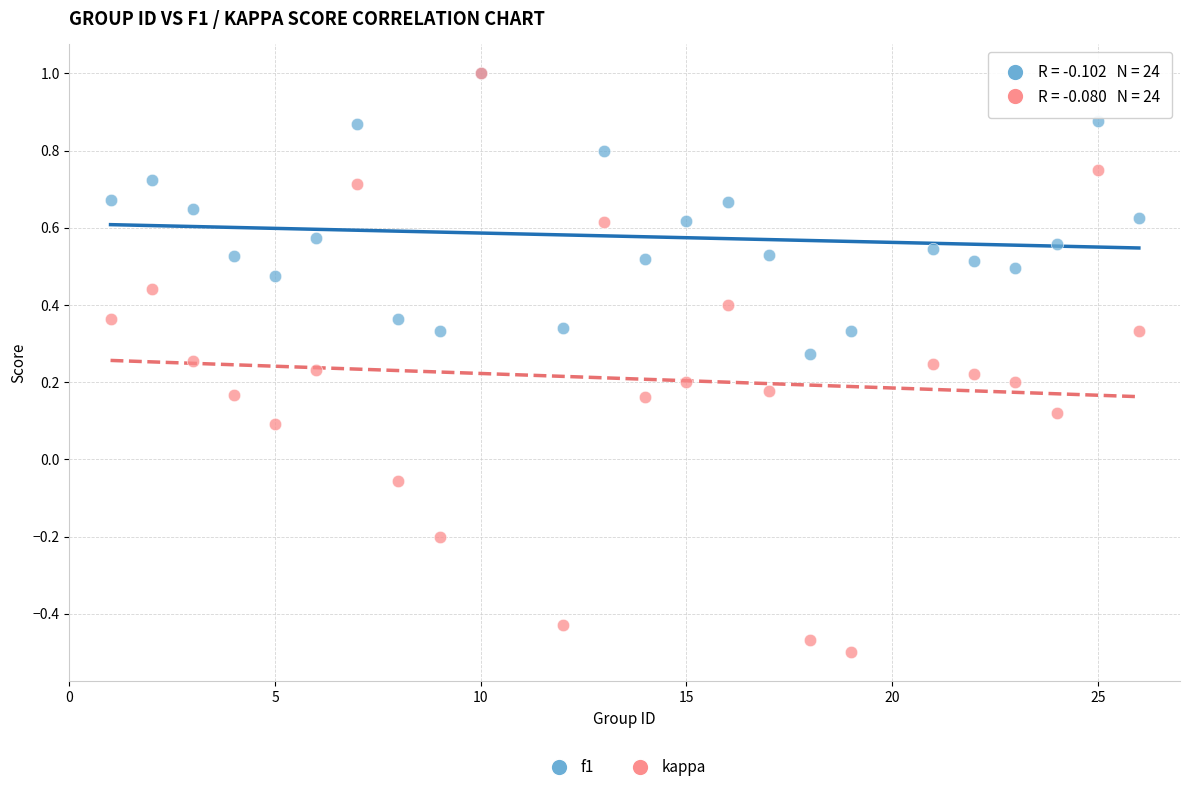

What are all the series names shown in the legend?

f1, kappa